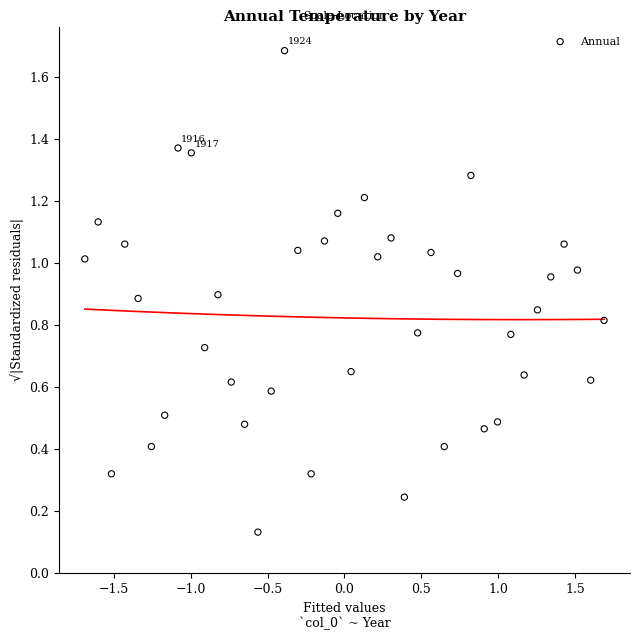

What is the range of Y values (max minus min)?

1.6